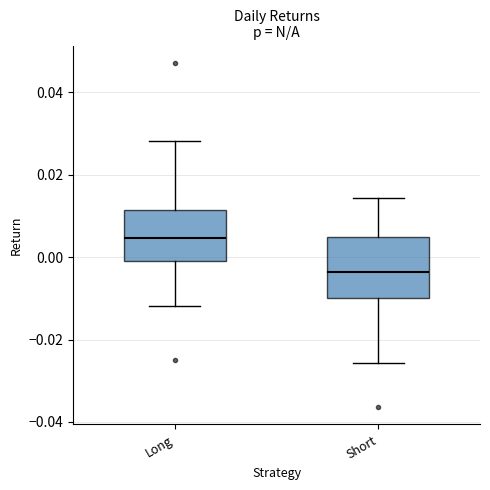

Comparing the boxes themselves (not the whiskers), which one is the tallest?

Short